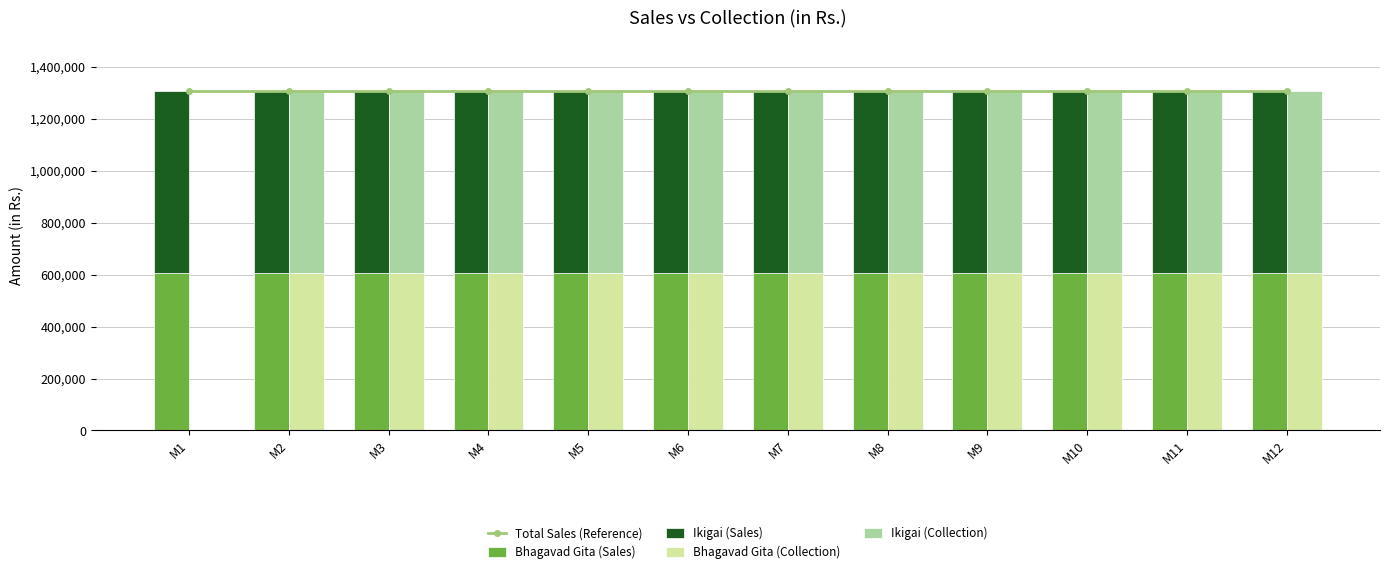

What is the sum of all Bhagavad Gita (Collection) values?

6652800